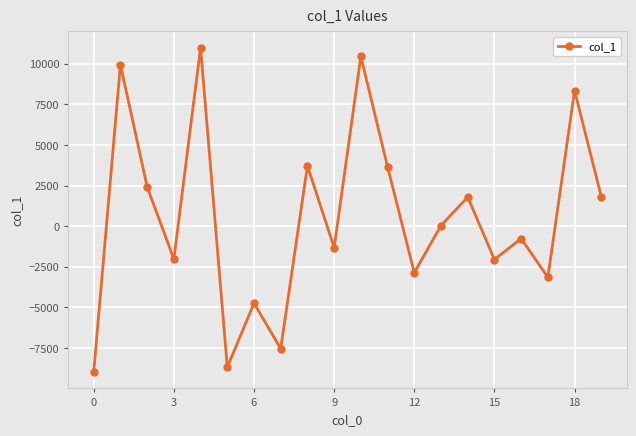

What is the value of the 5th point from the left?

10980.2